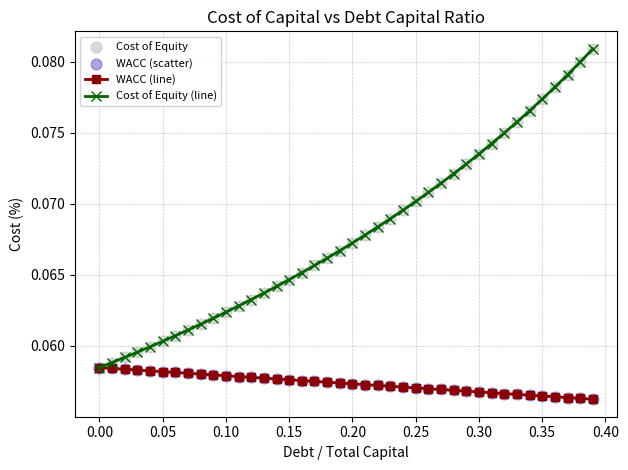

Which series has the largest range (max minus min)?

Cost of Equity (line)